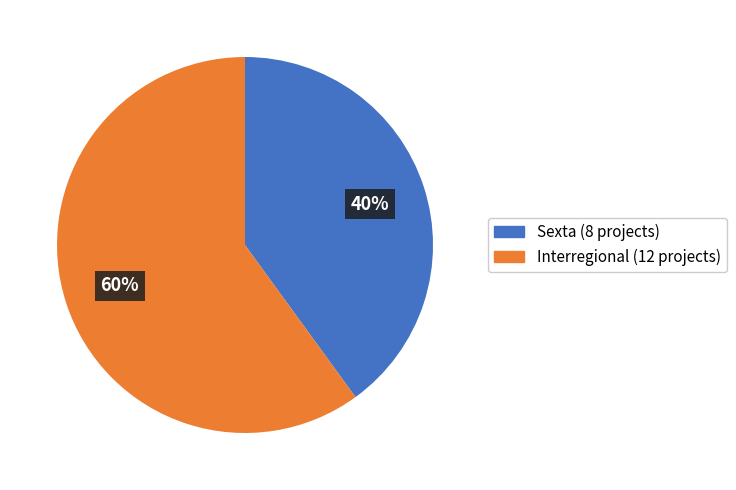

What is the ratio of the value at Sexta to the value at Interregional?

0.7